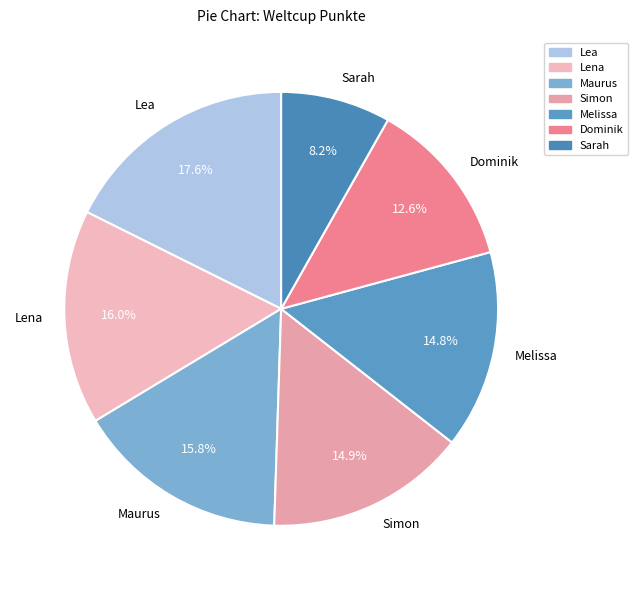

What percentage is the Dominik slice, to the nearest percent?

13%